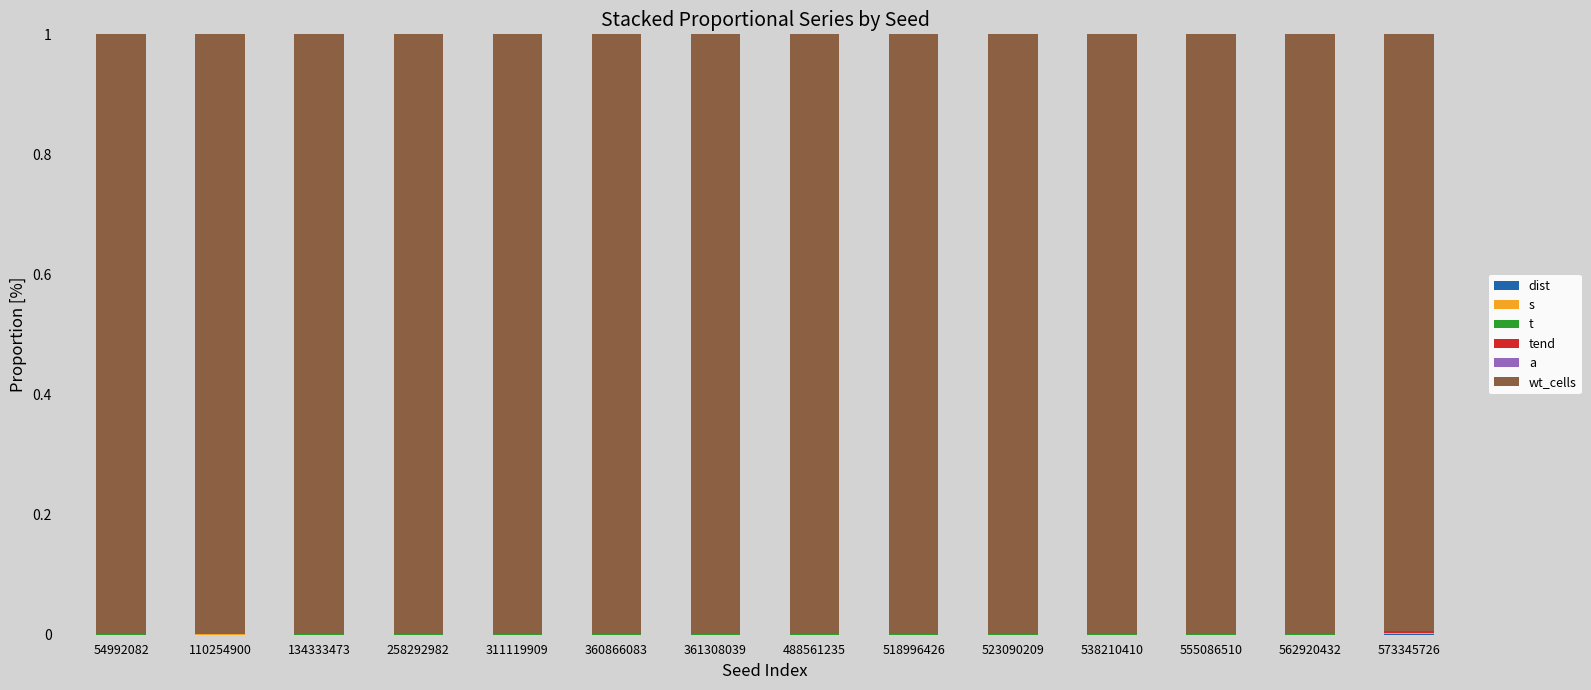

Is it true that tend equals 0.0 at 360866083?

False